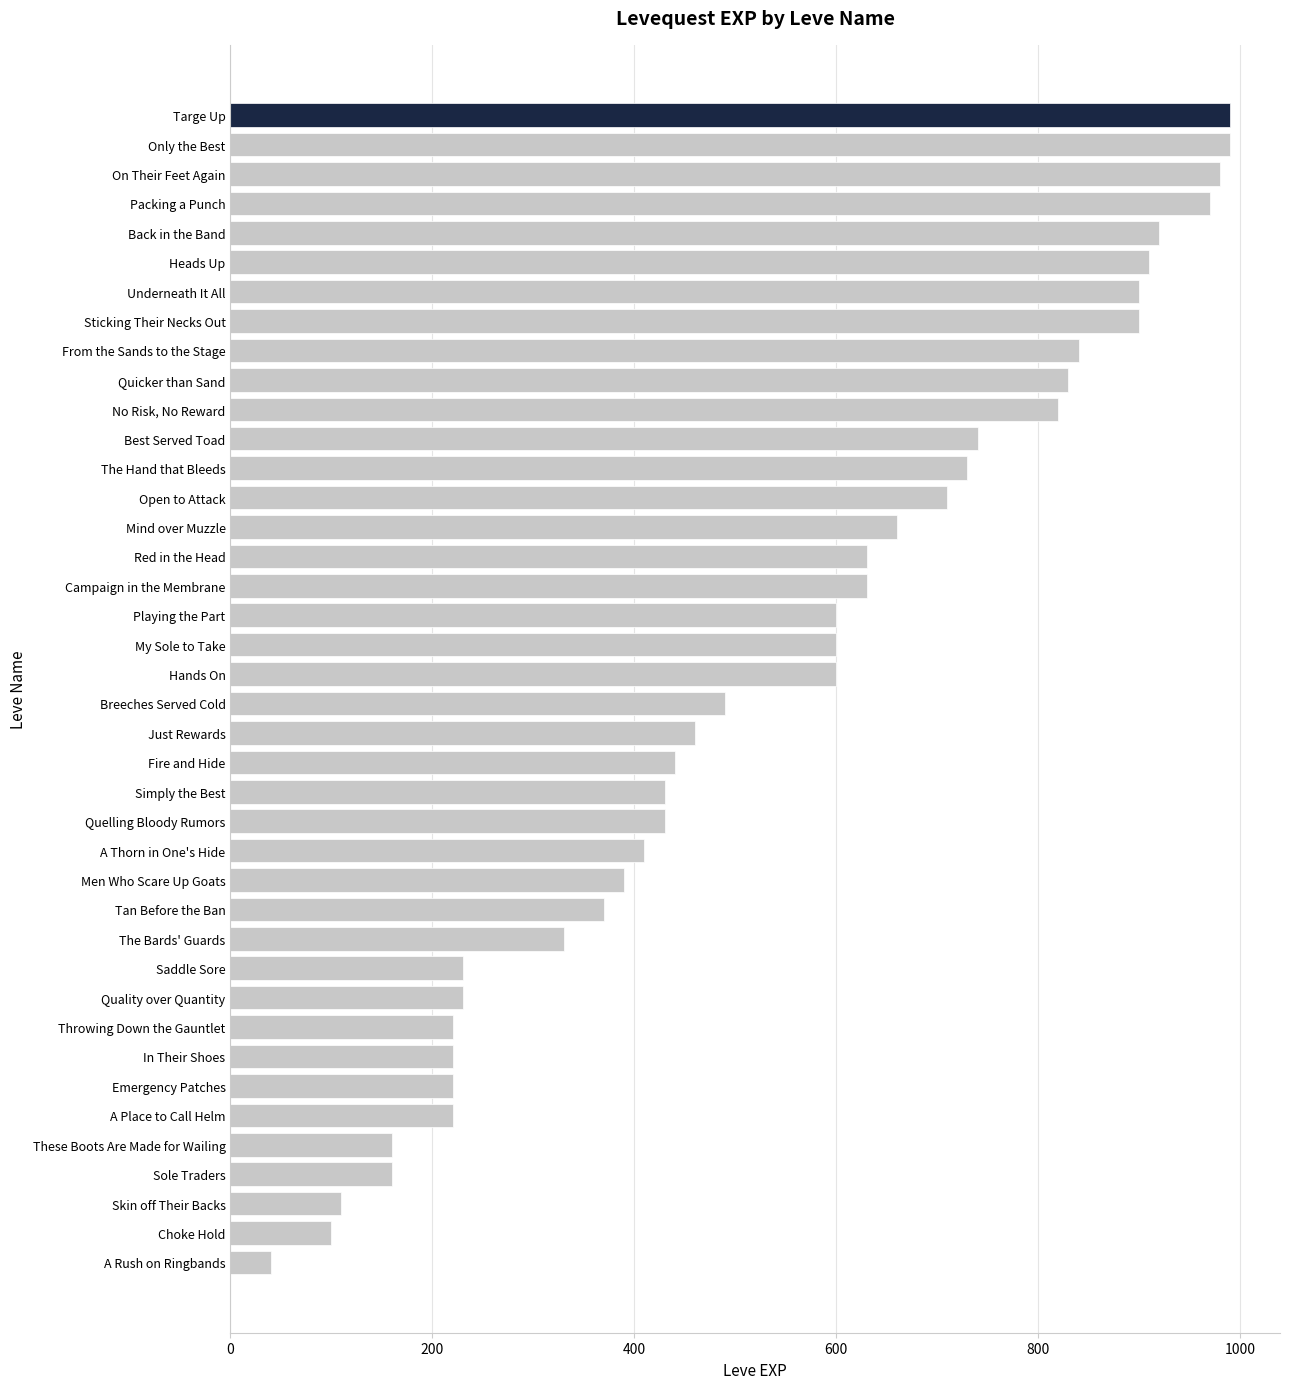

Where is the data nearest to the value 515?

Breeches Served Cold